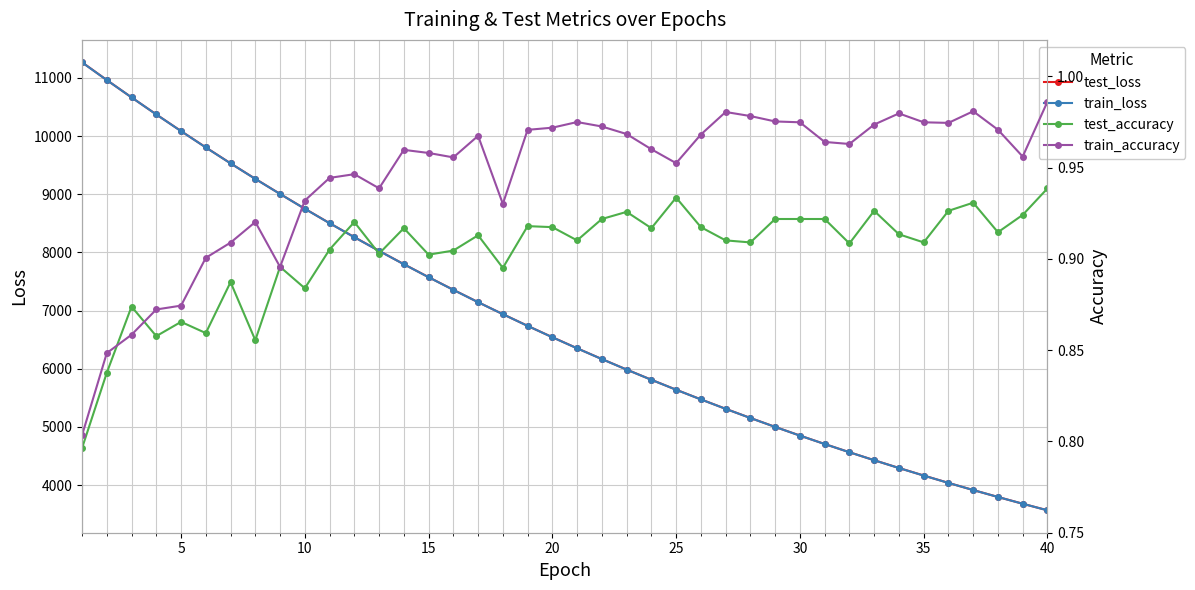

Reading right to left, extract all data points from this chart.

test_loss: 3565.2	3678.1	3794.4	3913.8	4036.8	4163.3	4292.9	4426.8	4563.9	4705.4	4850.4	4999.7	5152.9	5310.6	5473.0	5639.0	5810.1	5985.8	6166.2	6351.8	6542.0	6737.4	6938.6	7144.6	7357.2	7574.9	7798.1	8027.5	8262.8	8503.5	8751.9	9006.1	9265.8	9532.5	9806.7	10087.3	10373.4	10666.5	10965.1	11270.2
train_loss: 3564.8	3677.8	3793.9	3913.3	4036.2	4162.5	4292.4	4426.0	4563.4	4704.6	4849.7	4999.0	5152.3	5309.9	5472.0	5638.4	5809.4	5985.0	6165.3	6350.7	6541.1	6736.6	6937.9	7143.9	7356.1	7573.7	7796.9	8026.4	8261.5	8502.7	8750.5	9005.2	9264.6	9531.6	9805.3	10086.1	10372.6	10666.5	10963.9	11268.5
test_accuracy: 0.9	0.9	0.9	0.9	0.9	0.9	0.9	0.9	0.9	0.9	0.9	0.9	0.9	0.9	0.9	0.9	0.9	0.9	0.9	0.9	0.9	0.9	0.9	0.9	0.9	0.9	0.9	0.9	0.9	0.9	0.9	0.9	0.9	0.9	0.9	0.9	0.9	0.9	0.8	0.8
train_accuracy: 1.0	1.0	1.0	1.0	1.0	1.0	1.0	1.0	1.0	1.0	1.0	1.0	1.0	1.0	1.0	1.0	1.0	1.0	1.0	1.0	1.0	1.0	0.9	1.0	1.0	1.0	1.0	0.9	0.9	0.9	0.9	0.9	0.9	0.9	0.9	0.9	0.9	0.9	0.8	0.8